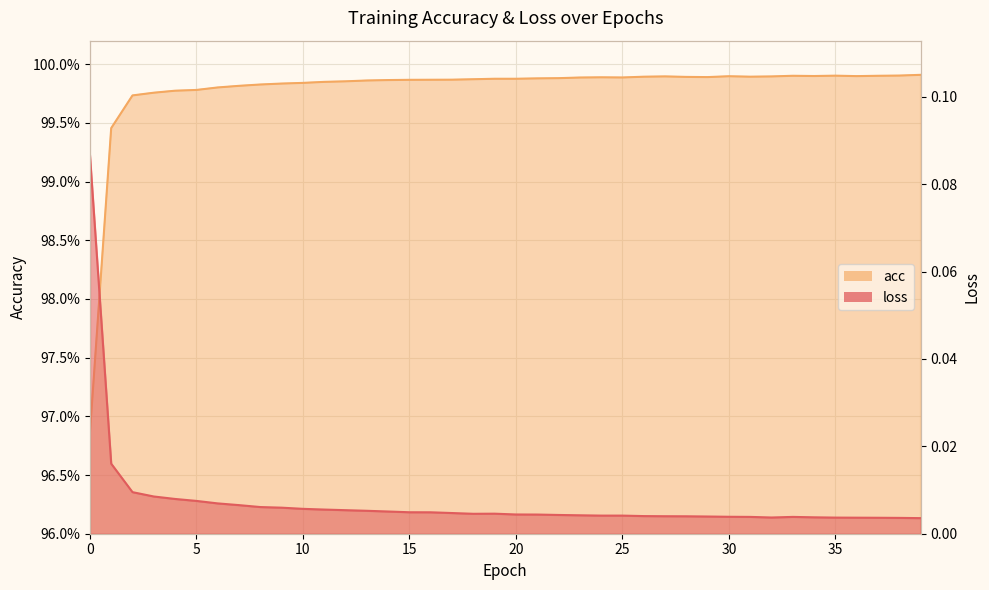

How many categories are shown in the chart?

40